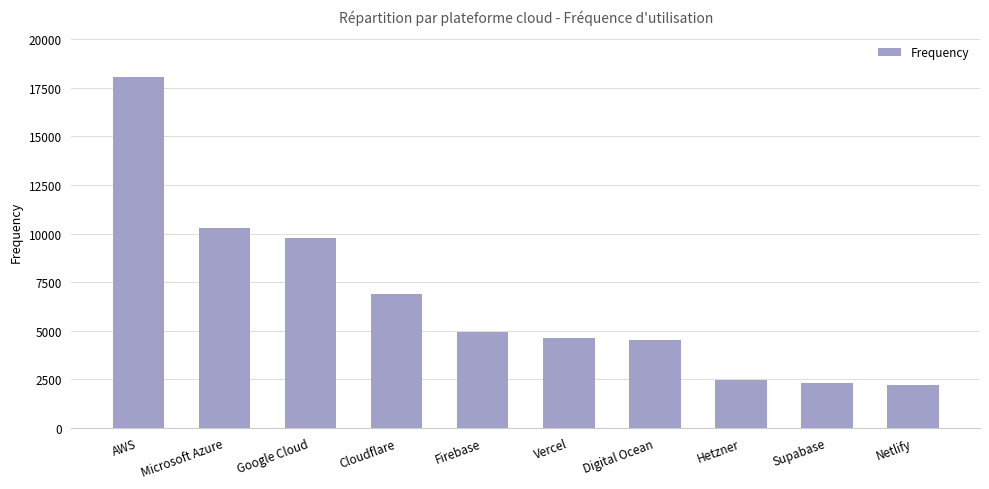

What is the sum of the values at Hetzner and Supabase?

4747